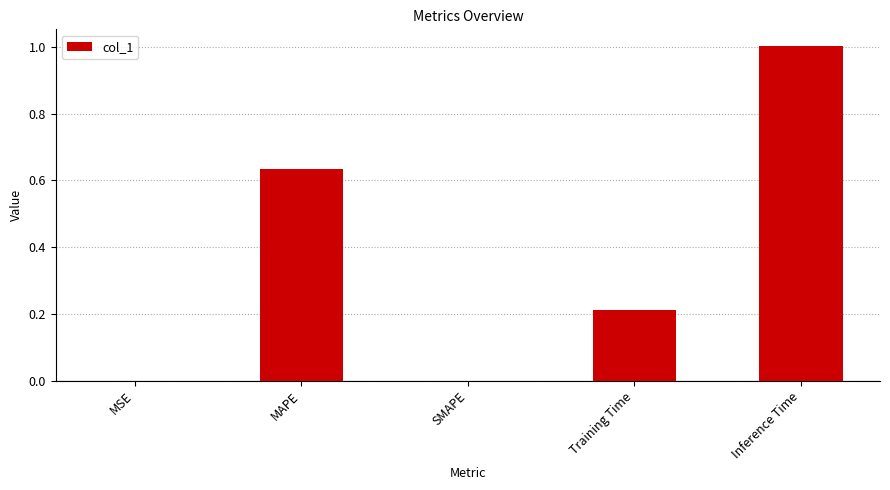

At which category does the chart reach its peak across all series?

Inference Time